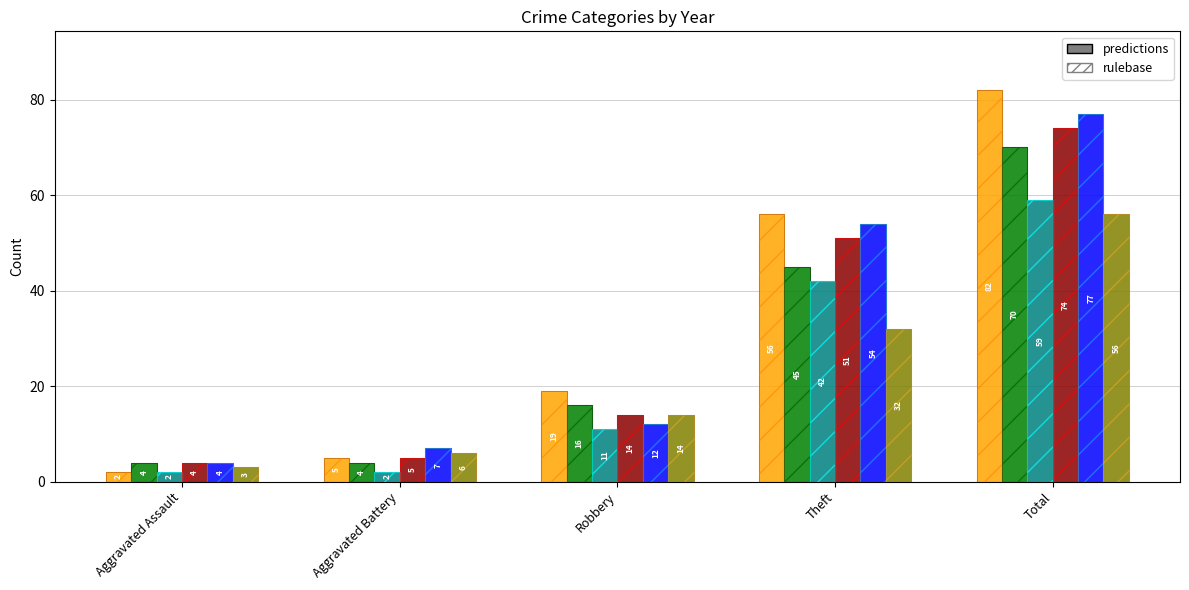

Reading left to right, transcribe all the data shown in this chart.

2015: 2	5	19	56	82
2016: 4	4	16	45	70
2017: 2	2	11	42	59
2018: 4	5	14	51	74
2019: 4	7	12	54	77
2020: 3	6	14	32	56